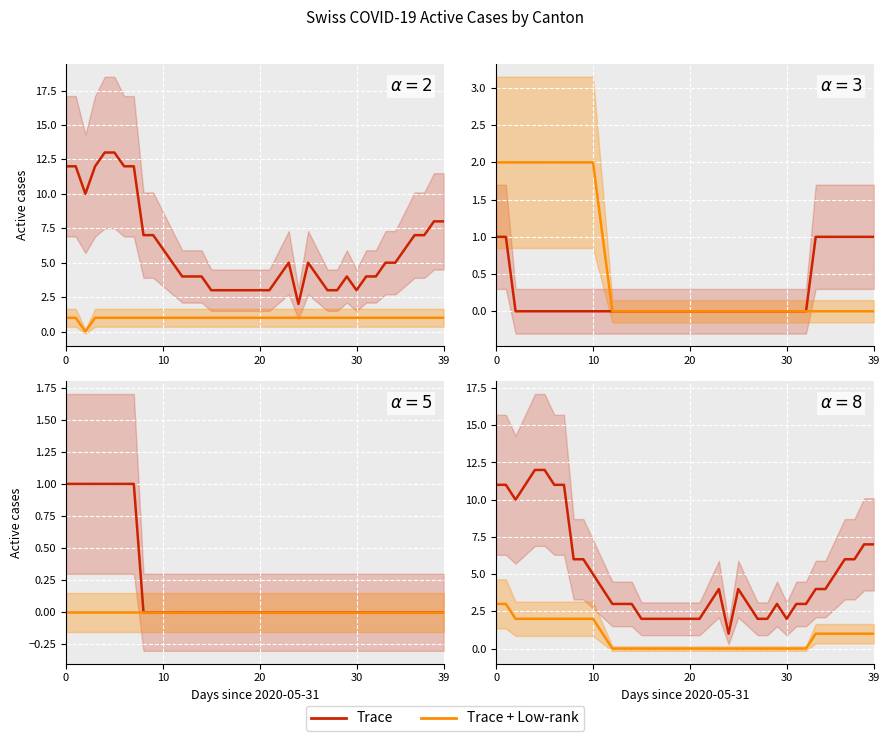

At 14, list the series in order from largest to smallest.

Trace, Trace + Low-rank